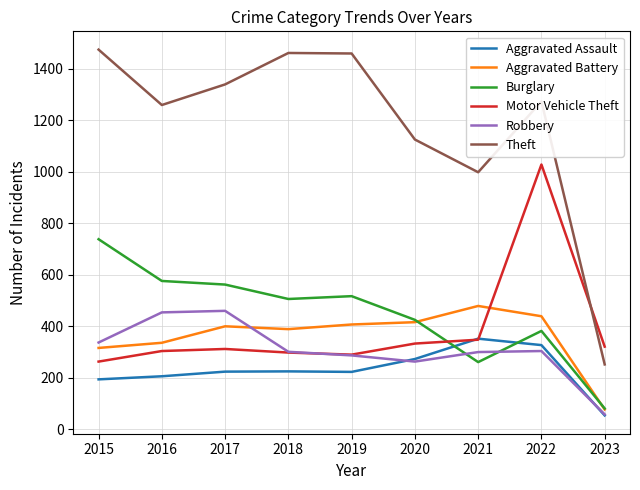

True or false: Theft and Aggravated Battery cross at least once.

False